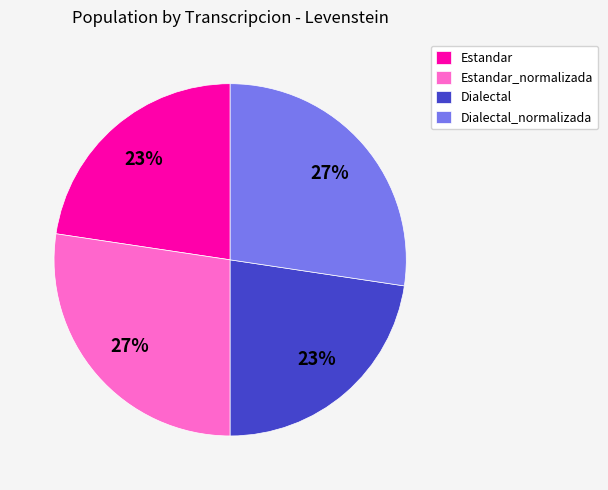

Does Dialectal_normalizada represent more than half of the total?

No